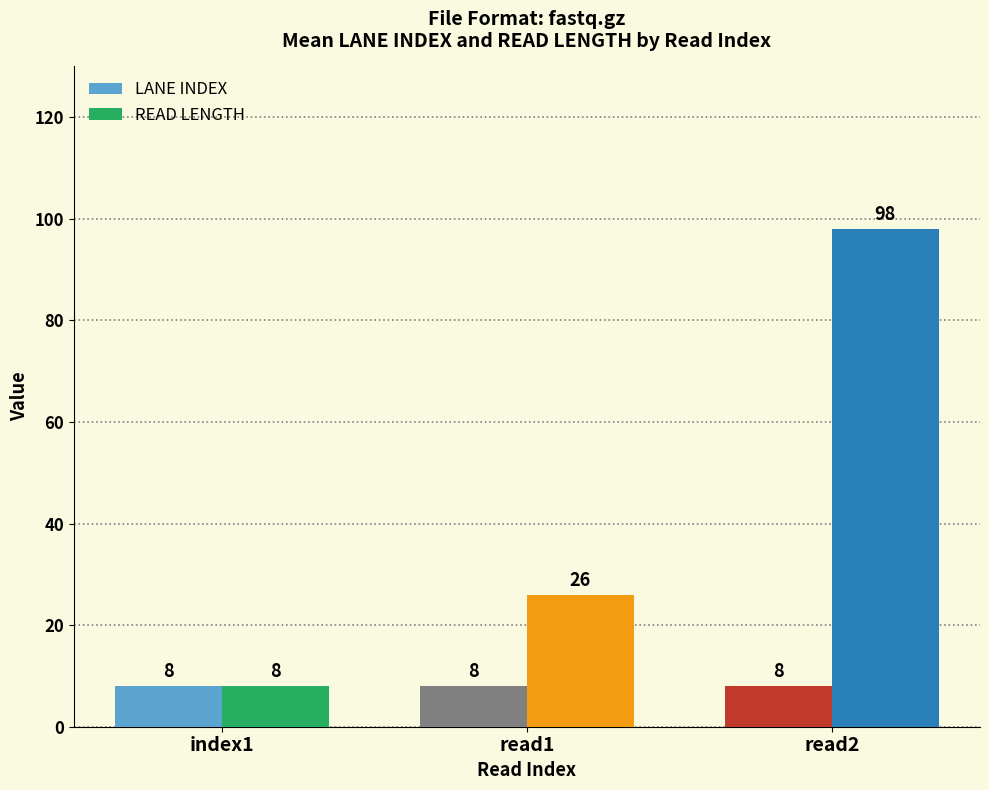

List the series in order of their peak value, lowest first.

LANE INDEX, READ LENGTH